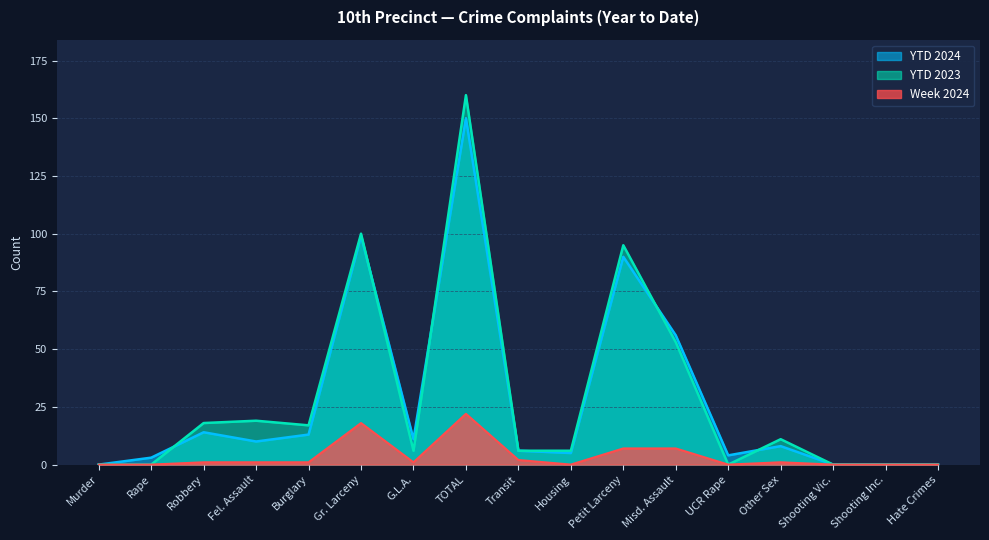

Reading left to right, what are all the values shown in this chart?

2024: 0	0	1	1	1	18	1	22	2	0	7	7	0	1	0	0	0
2023: 0	0	18	19	17	100	6	160	6	6	95	53	0	11	0	0	0